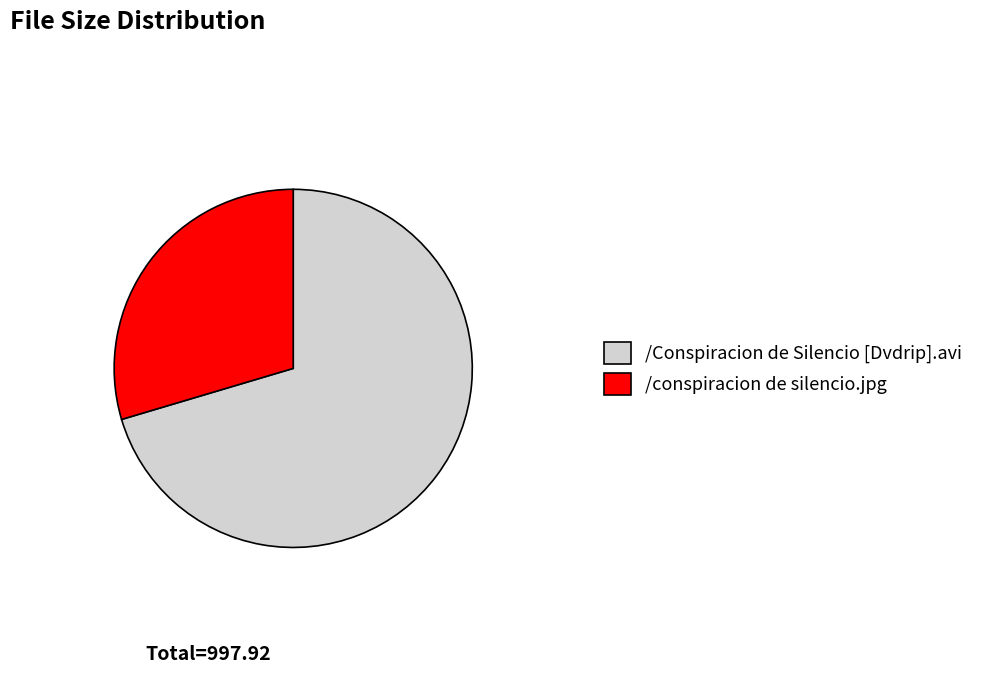

Is the sum of /conspiracion de silencio.jpg and /Conspiracion de Silencio [Dvdrip].avi greater than half?

Yes